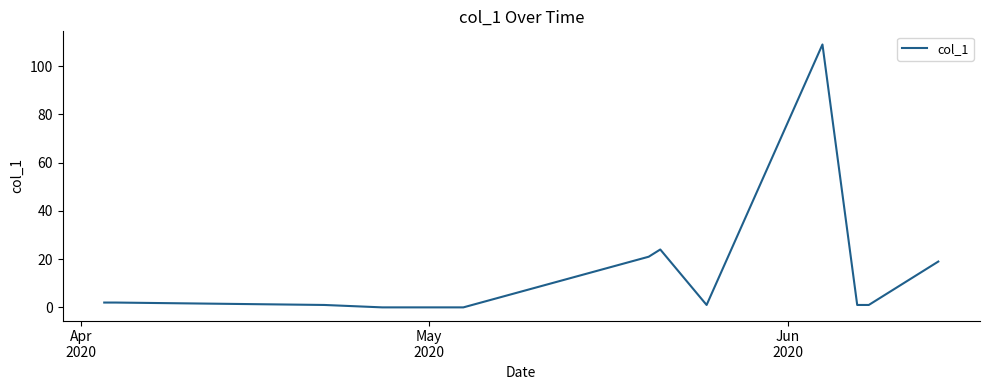

What is the greatest value displayed?

109